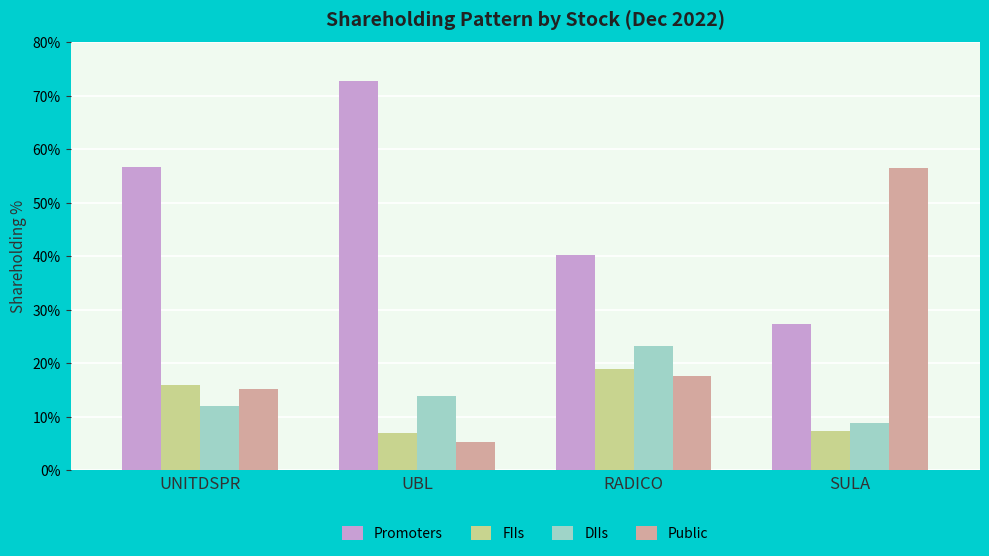

Which label corresponds to the smallest value in the chart?

UBL